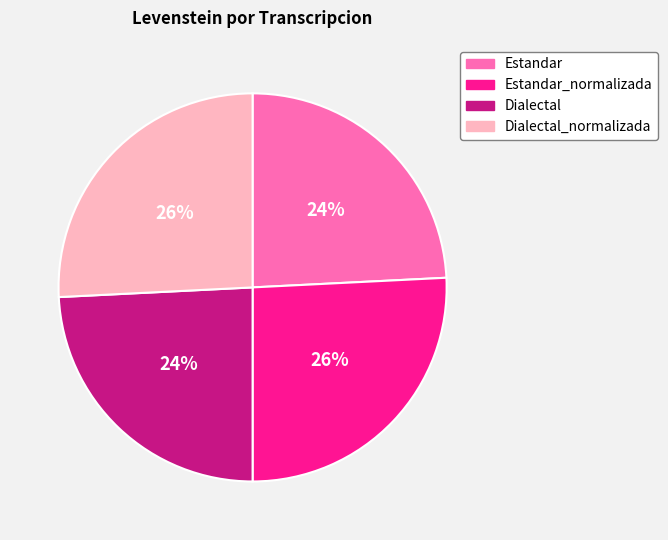

To the nearest percent, what is the average slice percentage?

25%